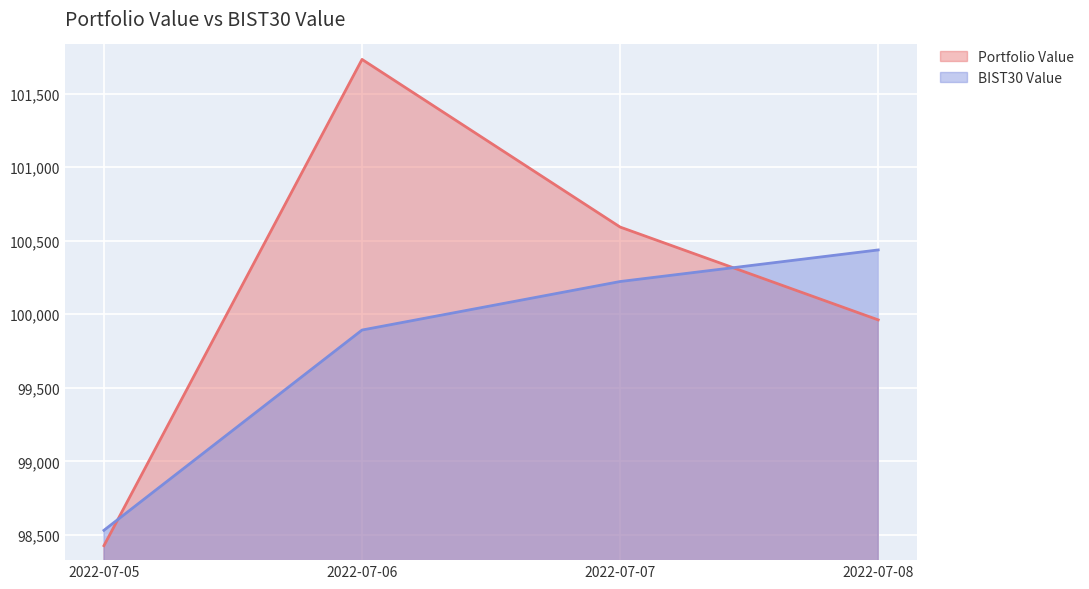

Which category has the highest value in the Portfolio Value series?

2022-07-06